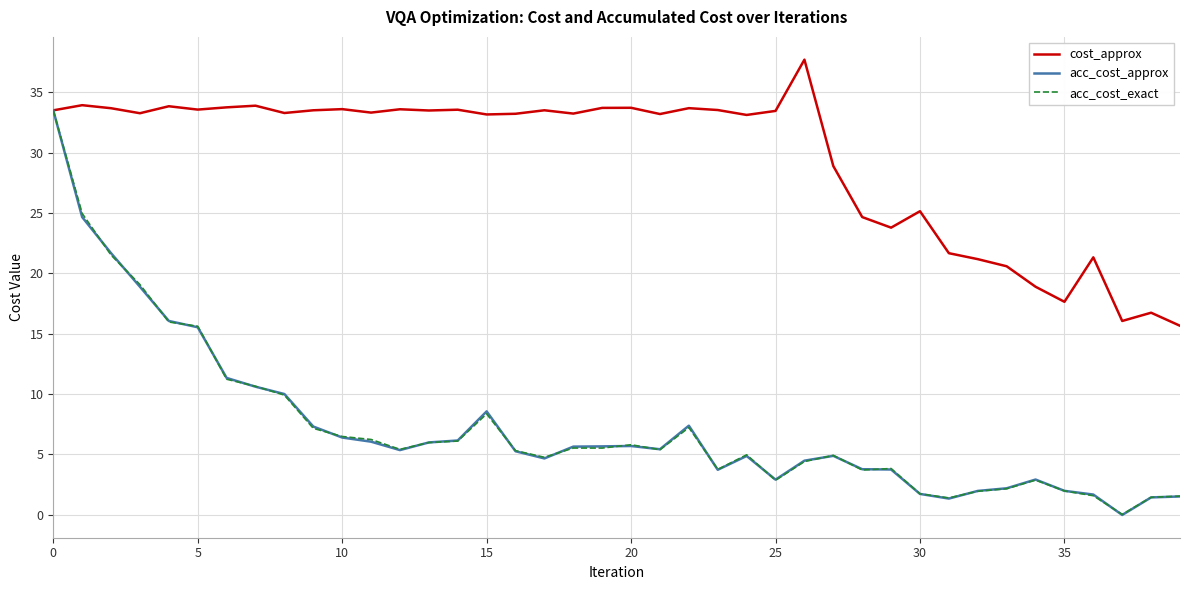

What is the sum of all acc_cost_exact values?

292.3